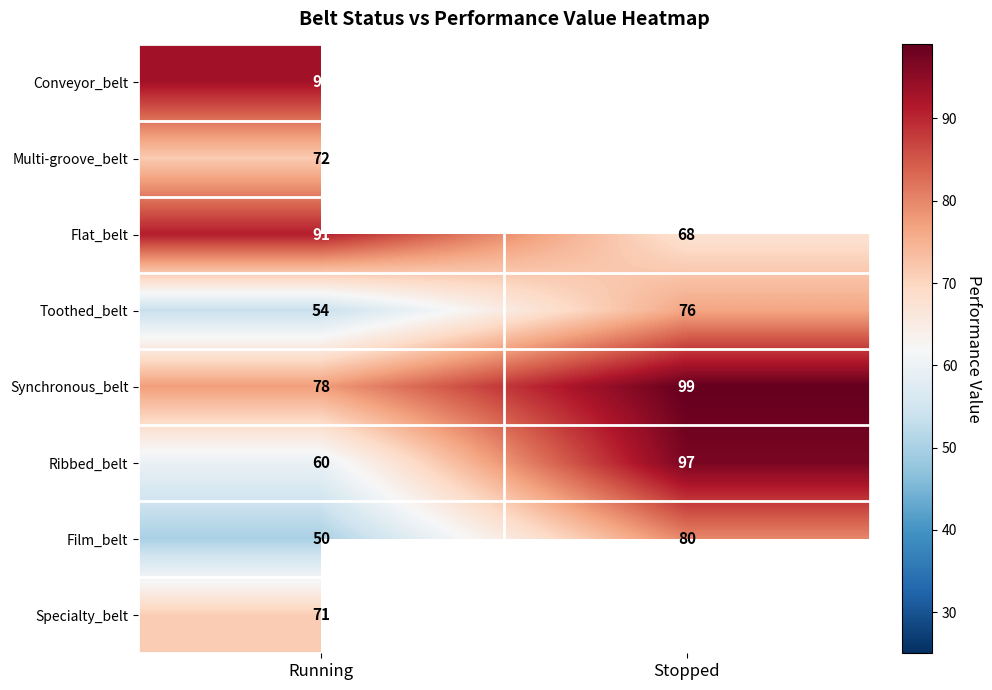

What is the lowest value of the Toothed_belt series?

53.5